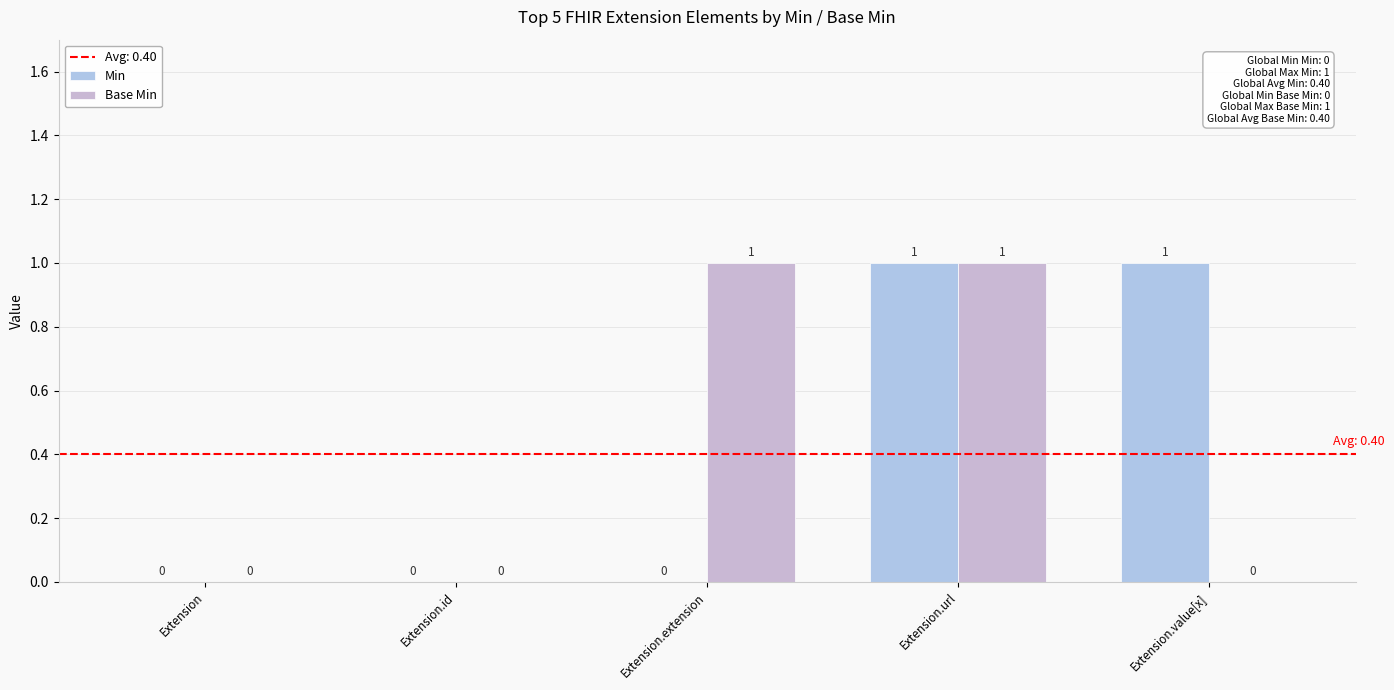

Are the bars horizontal?

No